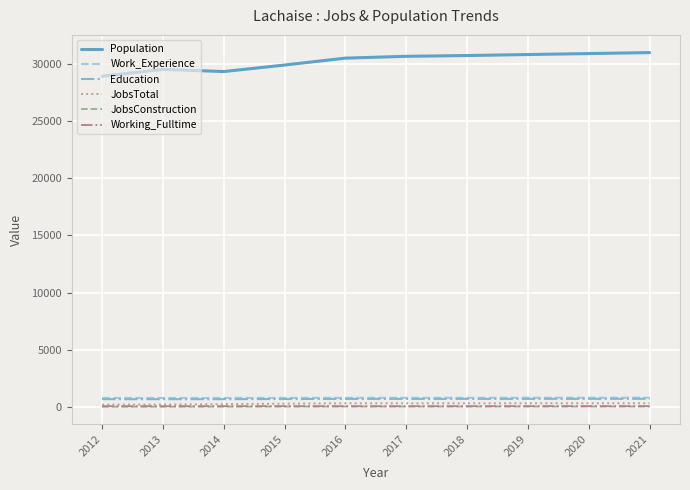

Is it true that Working_Fulltime equals 61 at 2012?

True